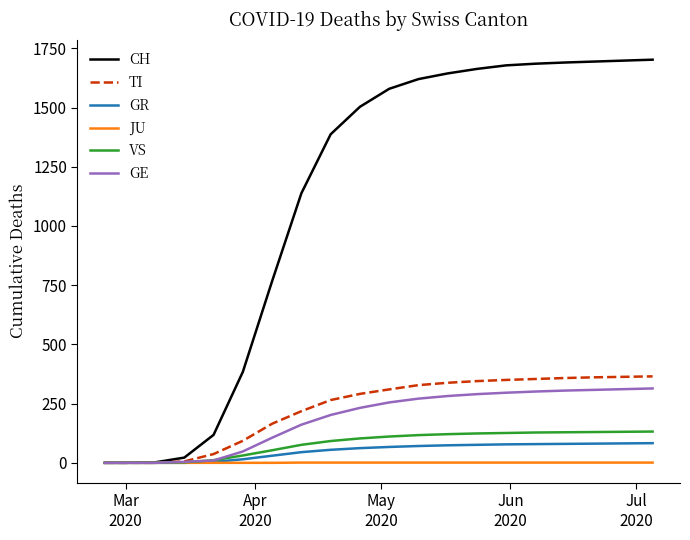

What is the greatest value displayed?

1702